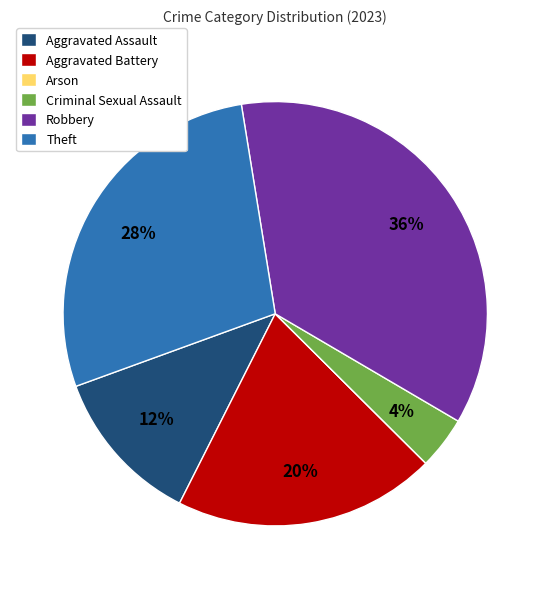

To the nearest percent, what is the combined percentage of Theft and Criminal Sexual Assault?

32%